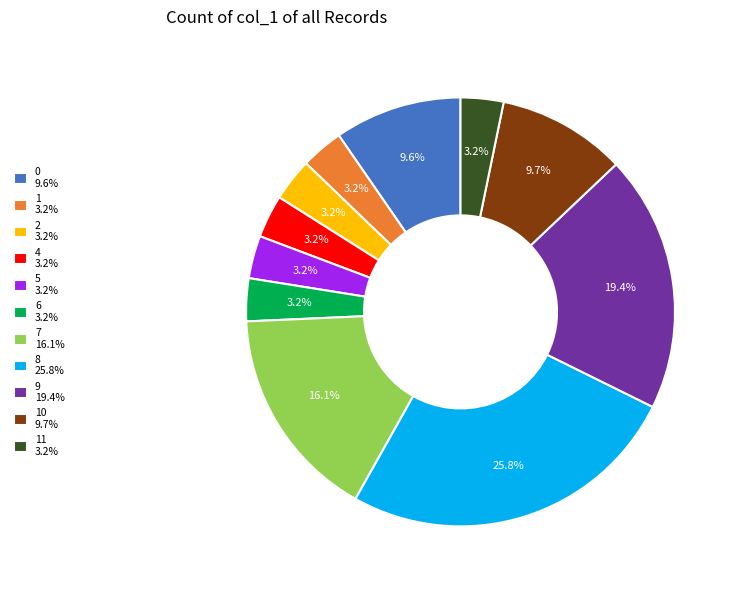

Is there any slice that represents more than half of the pie?

No